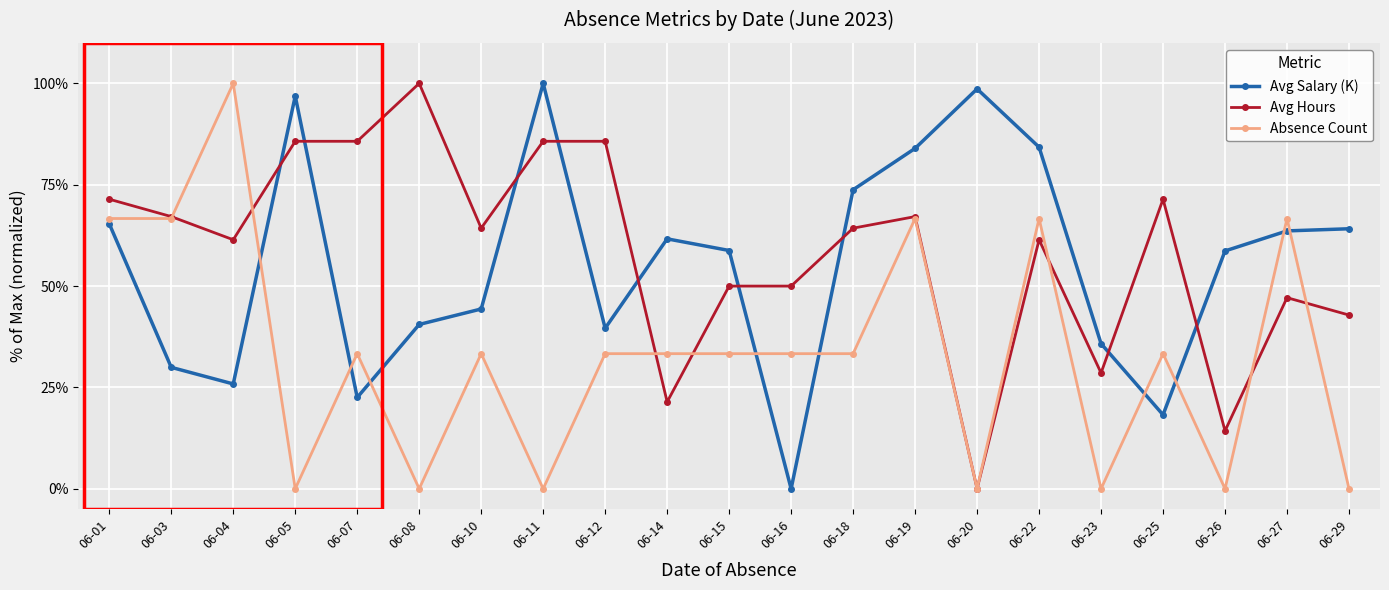

At which category does Avg Salary (K) reach its first local peak?

06-05